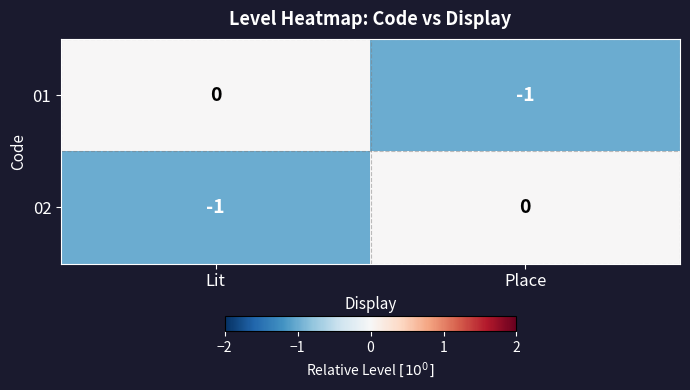

How many values in 02 are below zero?

1